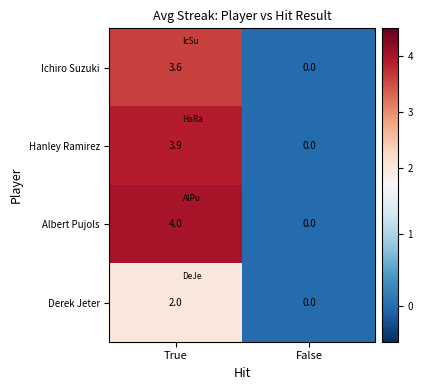

Reading left to right, what are all the values shown in this chart?

Ichiro Suzuki: 3.6	0.0
Hanley Ramirez: 3.9	0.0
Albert Pujols: 4.0	0.0
Derek Jeter: 2.0	0.0